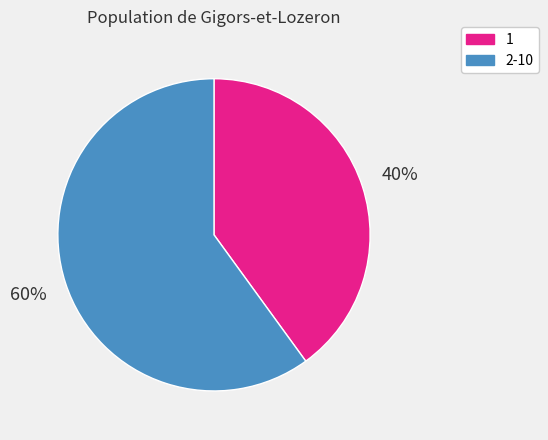

Is there a majority slice in this chart?

Yes